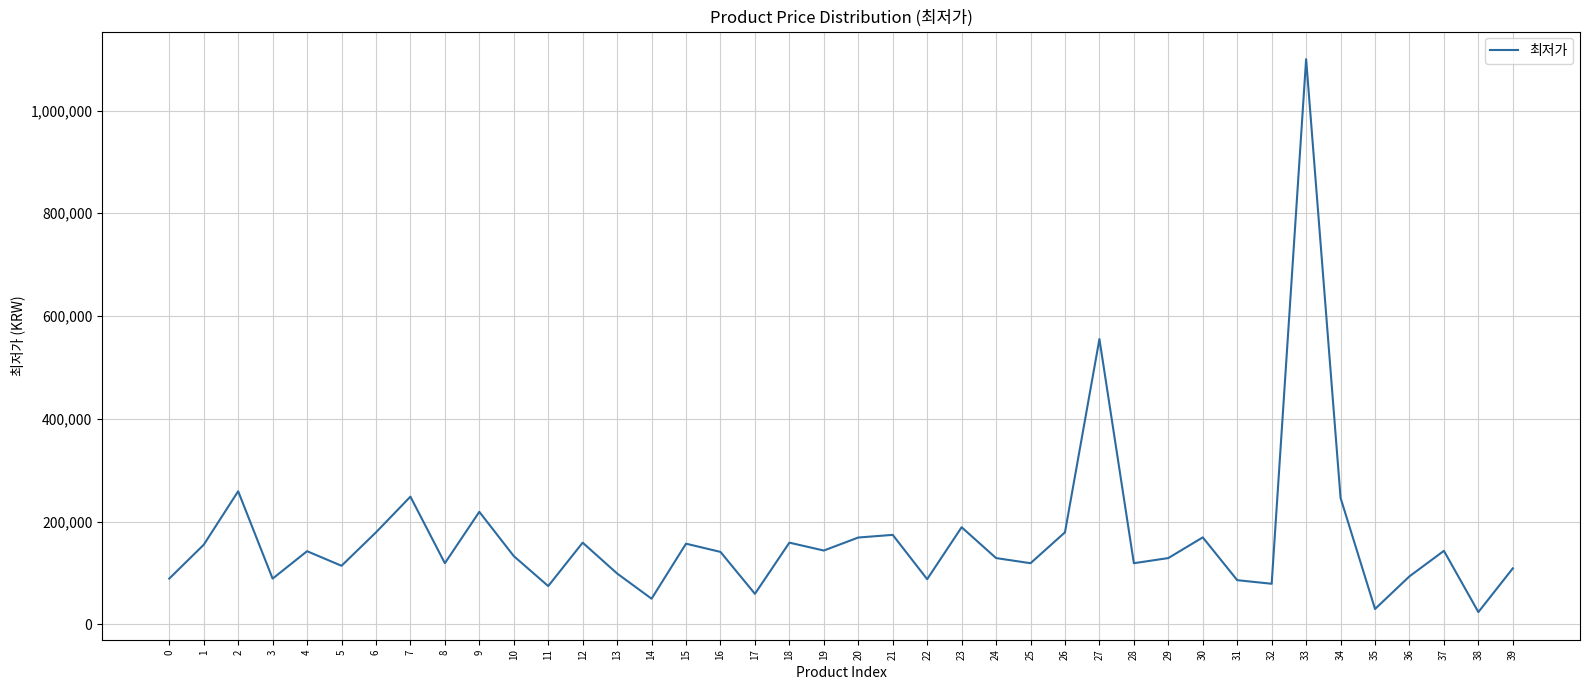

What is the difference between the maximum and minimum values?

1076050